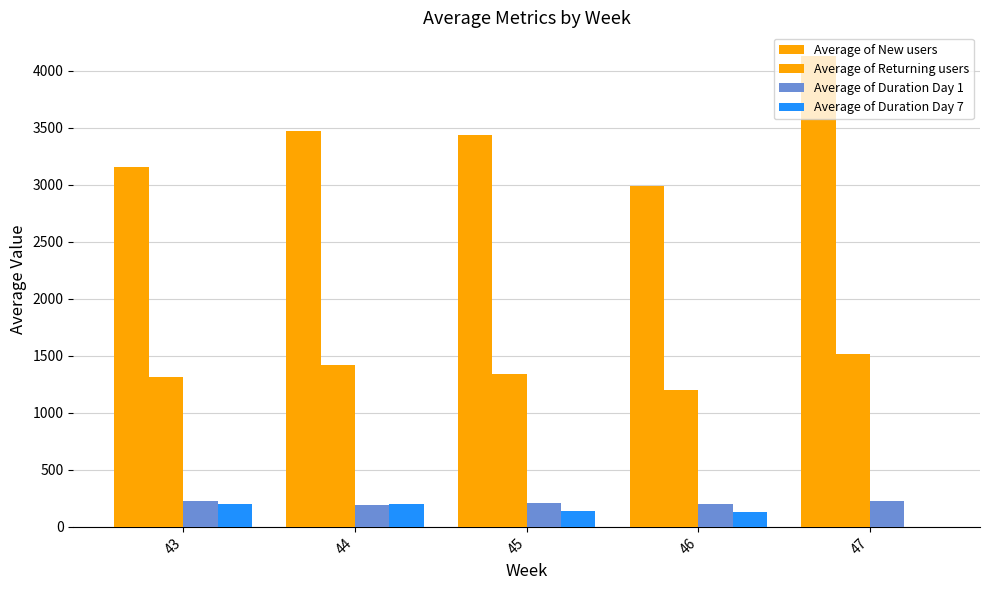

Which has a higher value, 43 or 46?

43